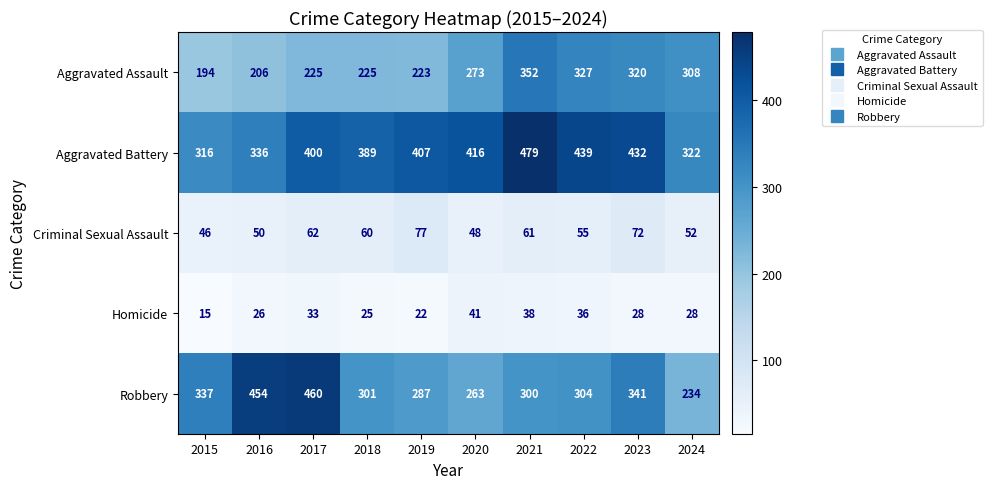

Rank the series at 2018 from highest to lowest value.

Aggravated Battery, Robbery, Aggravated Assault, Criminal Sexual Assault, Homicide